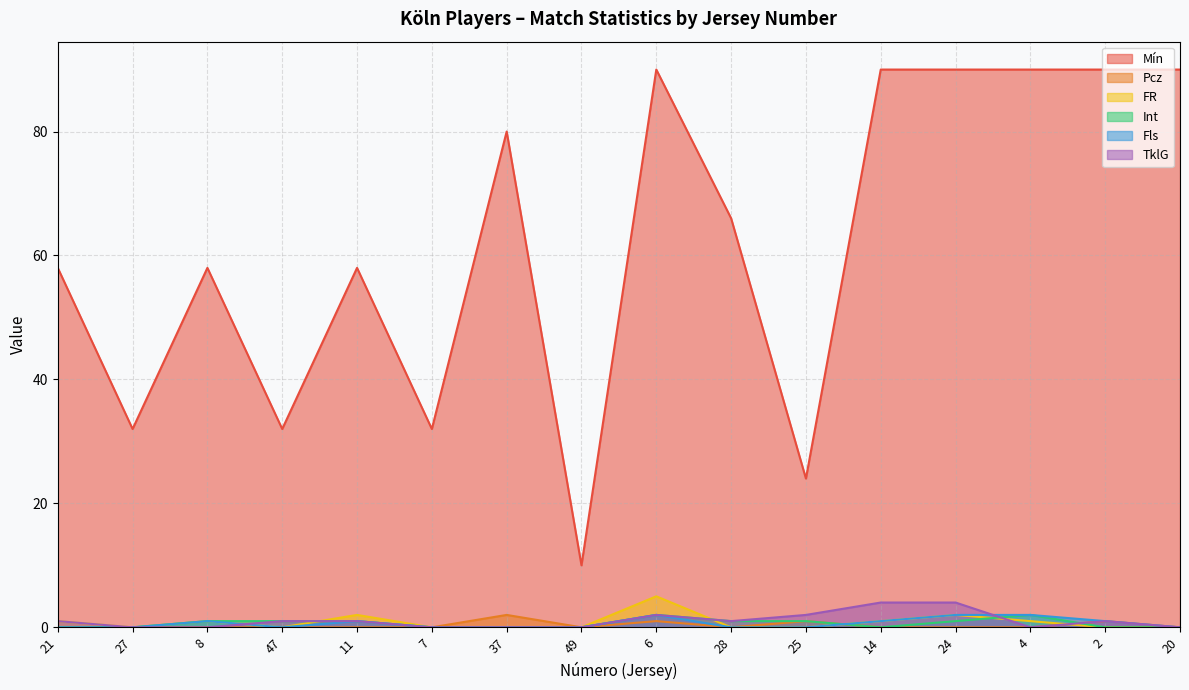

True or false: Mín and Int cross at least once.

False